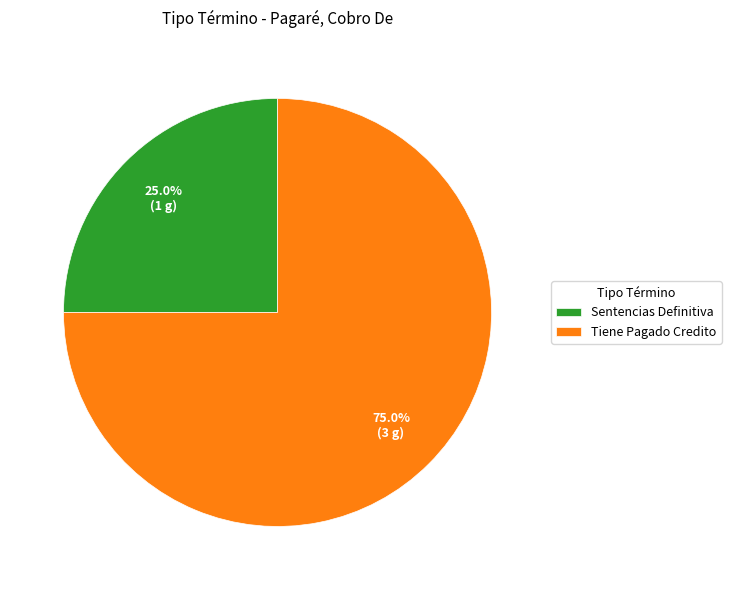

Does Sentencias Definitiva account for over 50% of the chart?

No